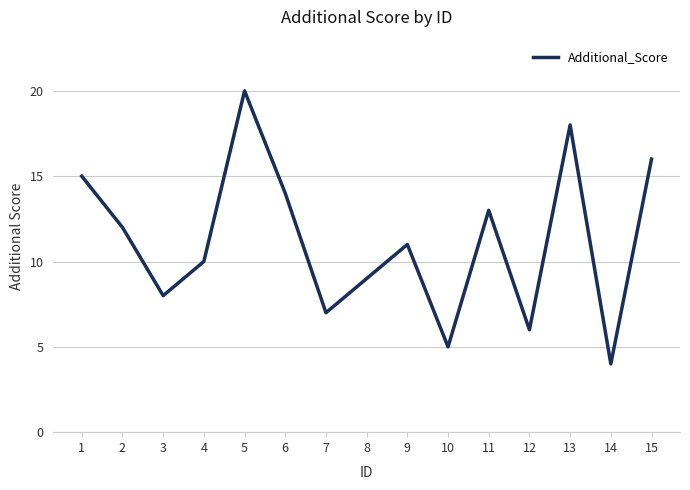

What is the change in value from 1 to 7?

-8